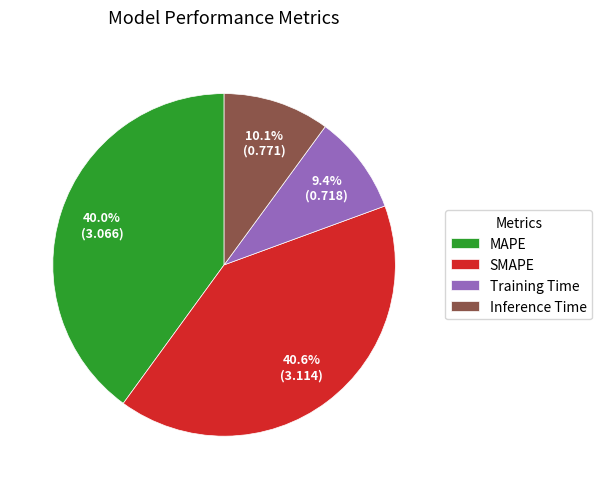

To the nearest percent, what is the difference between the MAPE and Inference Time slice percentages?

30%